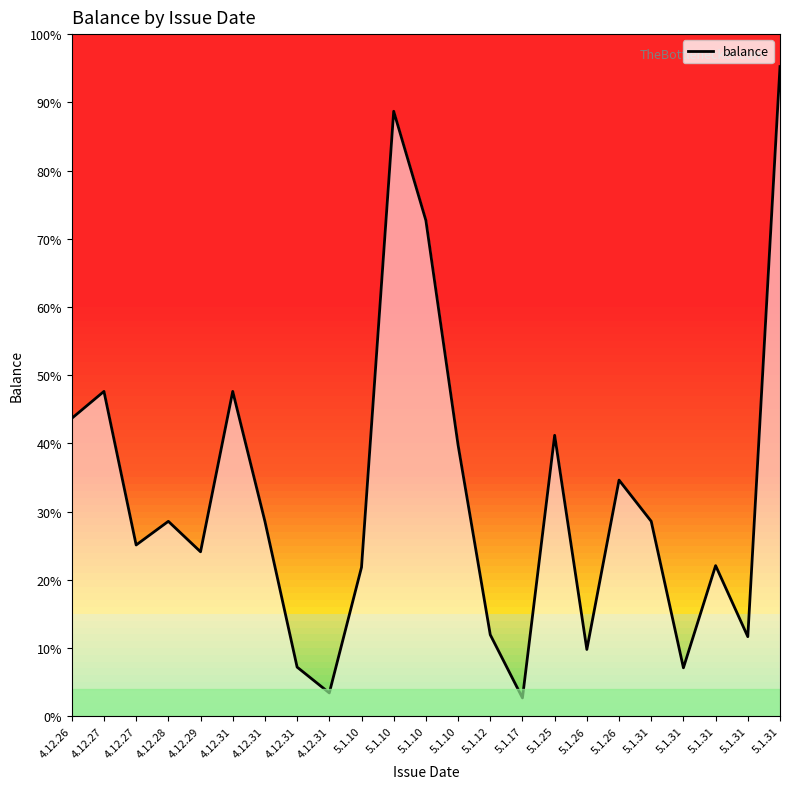

Reading right to left, list all the values displayed in this chart.

5.1.31=10000000	5.1.31=1224520	5.1.31=2318451	5.1.31=745227	5.1.31=3000000	5.1.26=3634636	5.1.26=1027620	5.1.25=4324217	5.1.17=281893	5.1.12=1254000	5.1.10=4175106	5.1.10=7632110	5.1.10=9312278	5.1.10=2291947	4.12.31=358600	4.12.31=755879	4.12.31=3000000	4.12.31=5000000	4.12.29=2531045	4.12.28=3000000	4.12.27=2635870	4.12.27=5000000	4.12.26=4585372